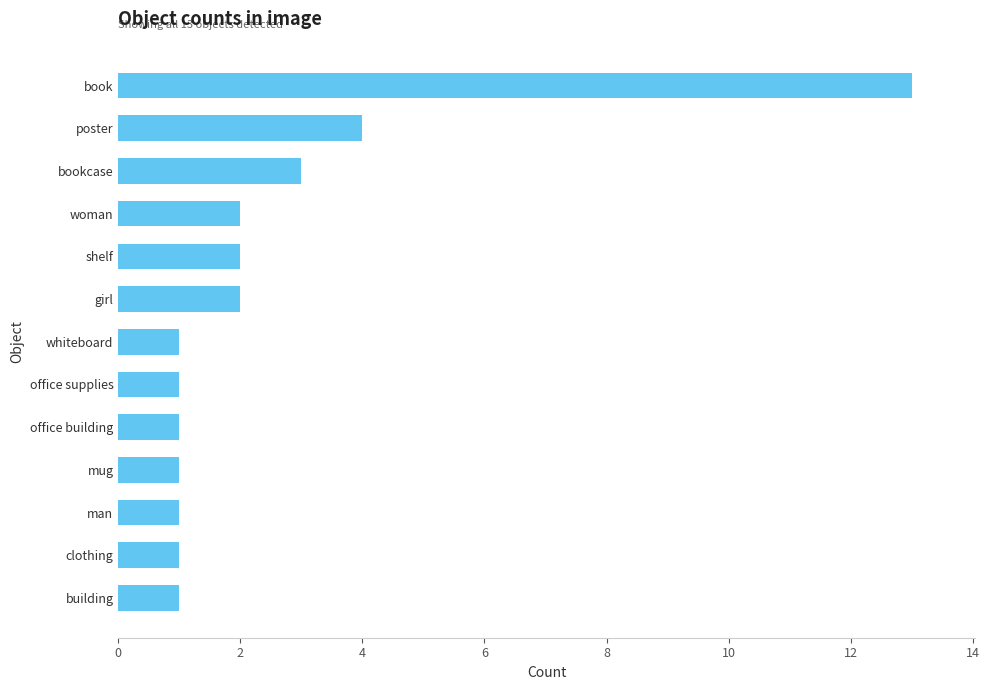

The chart shows a value of 1 at clothing. True or false?

True